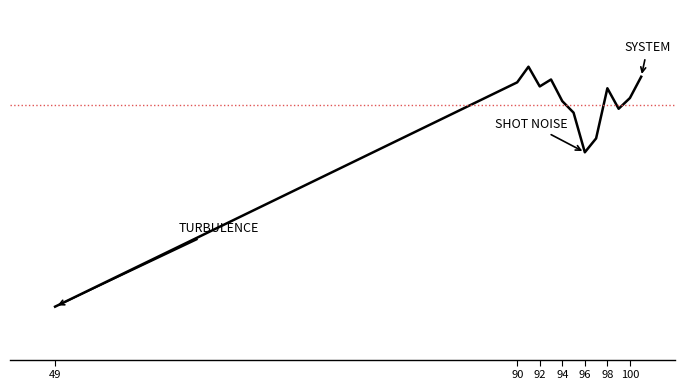

Does the chart have visible grid lines?

No